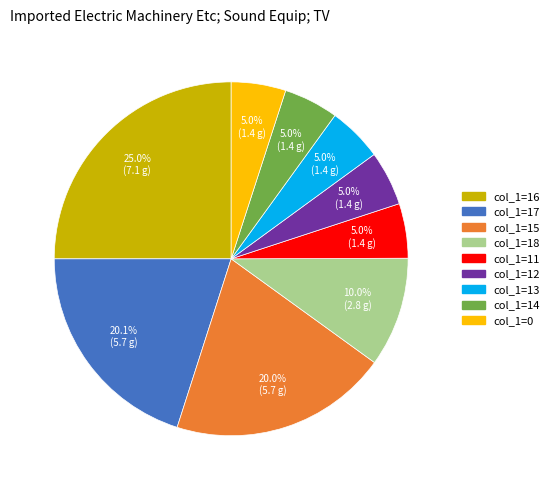

Is there a majority slice in this chart?

No